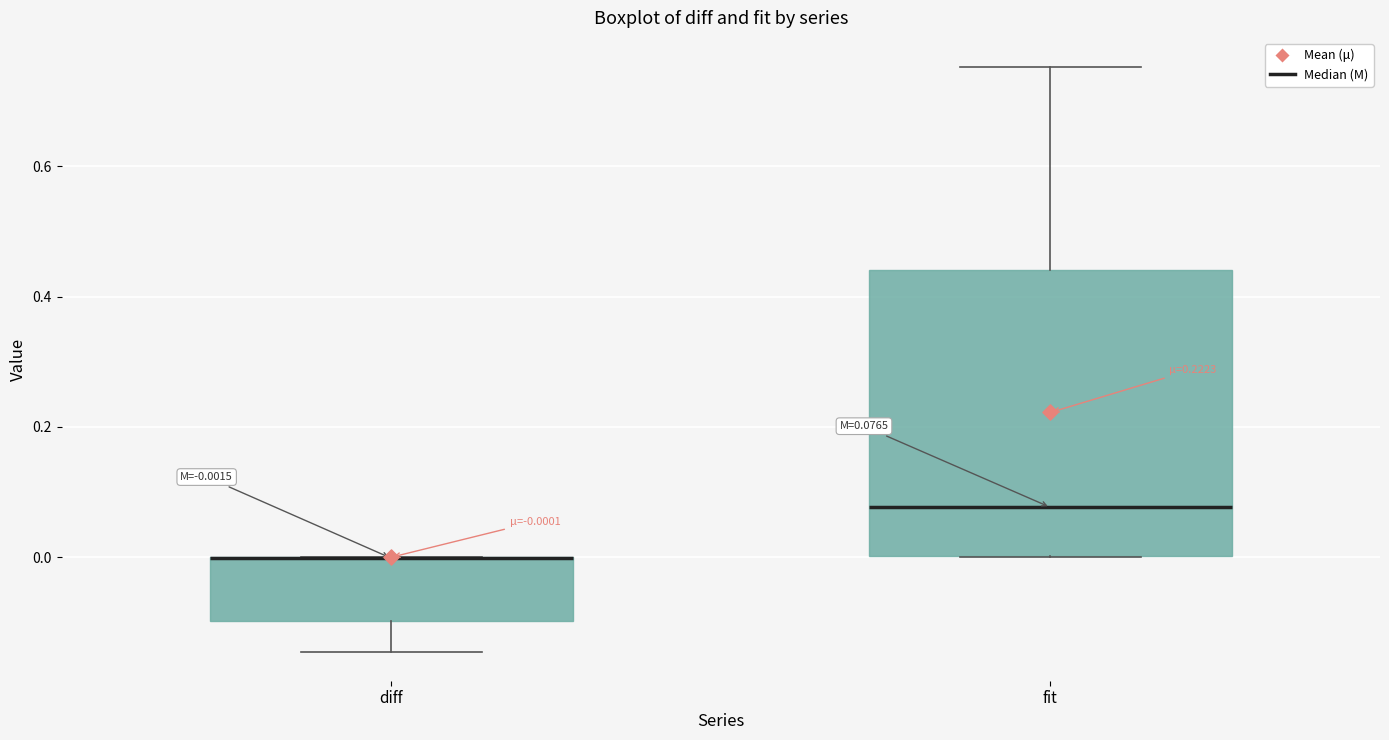

Comparing the boxes themselves (not the whiskers), which one is the tallest?

fit